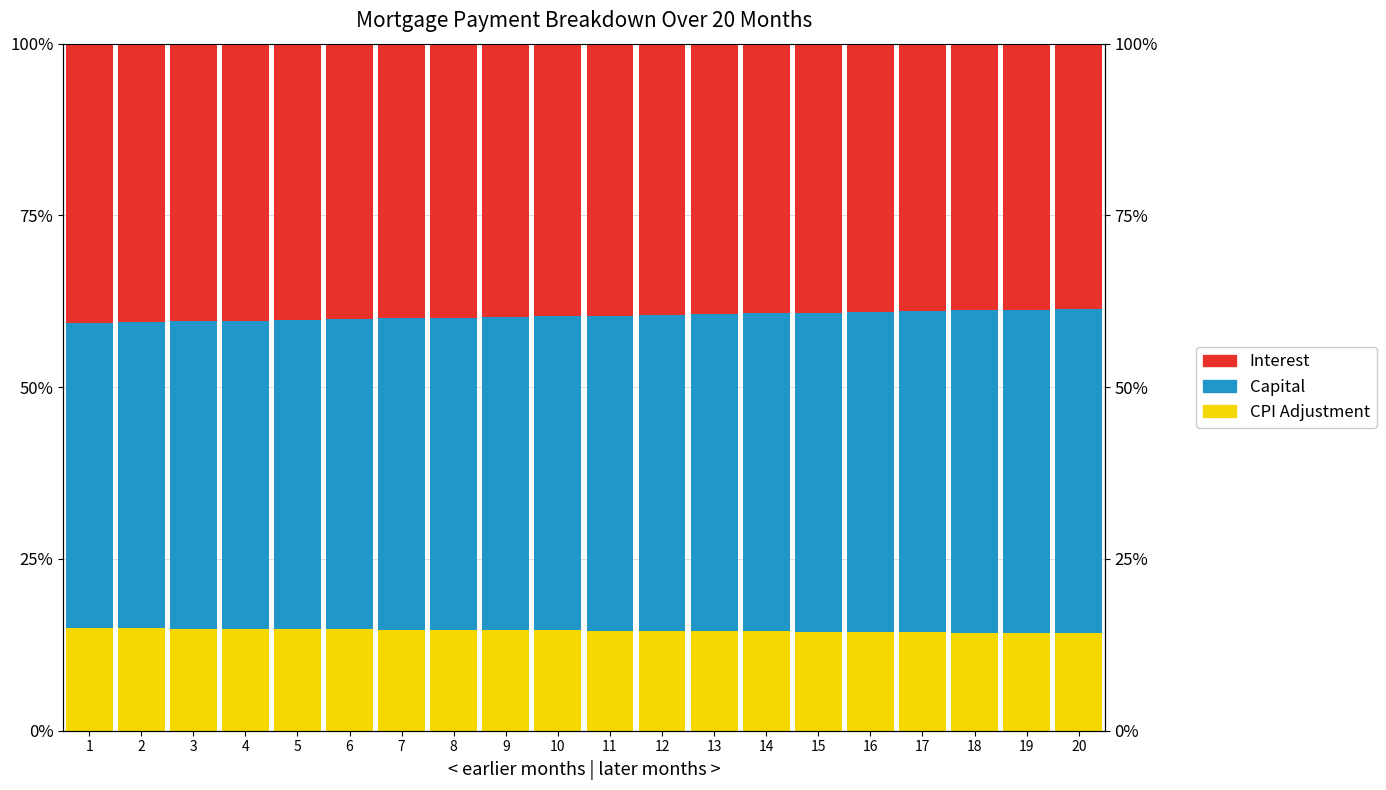

How many bars are there in total?

60